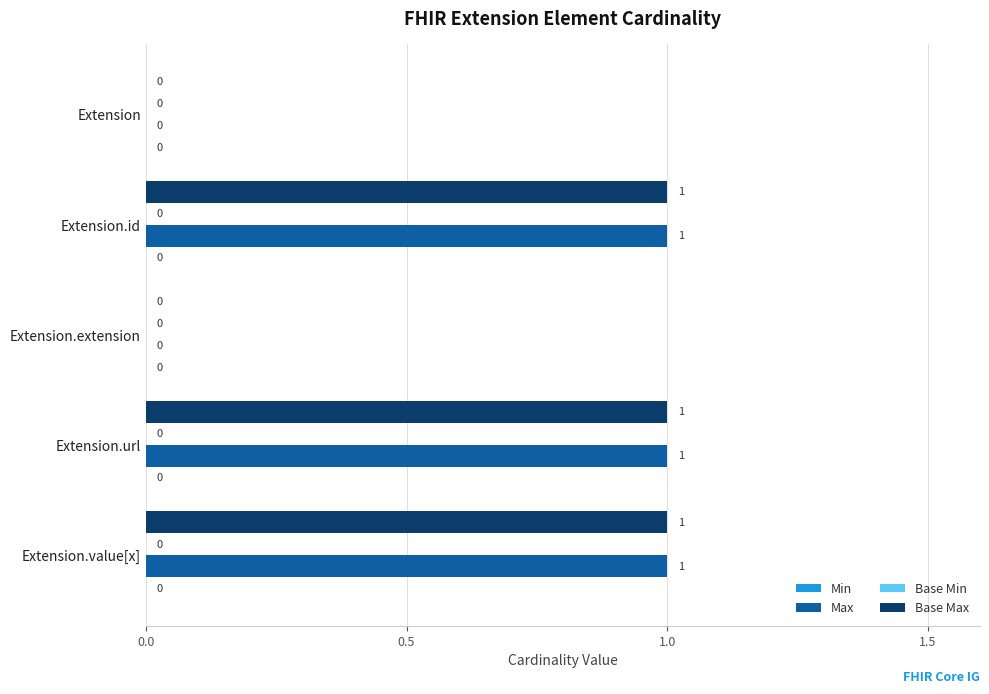

The value of Base Max at Extension is 0. True or false?

True